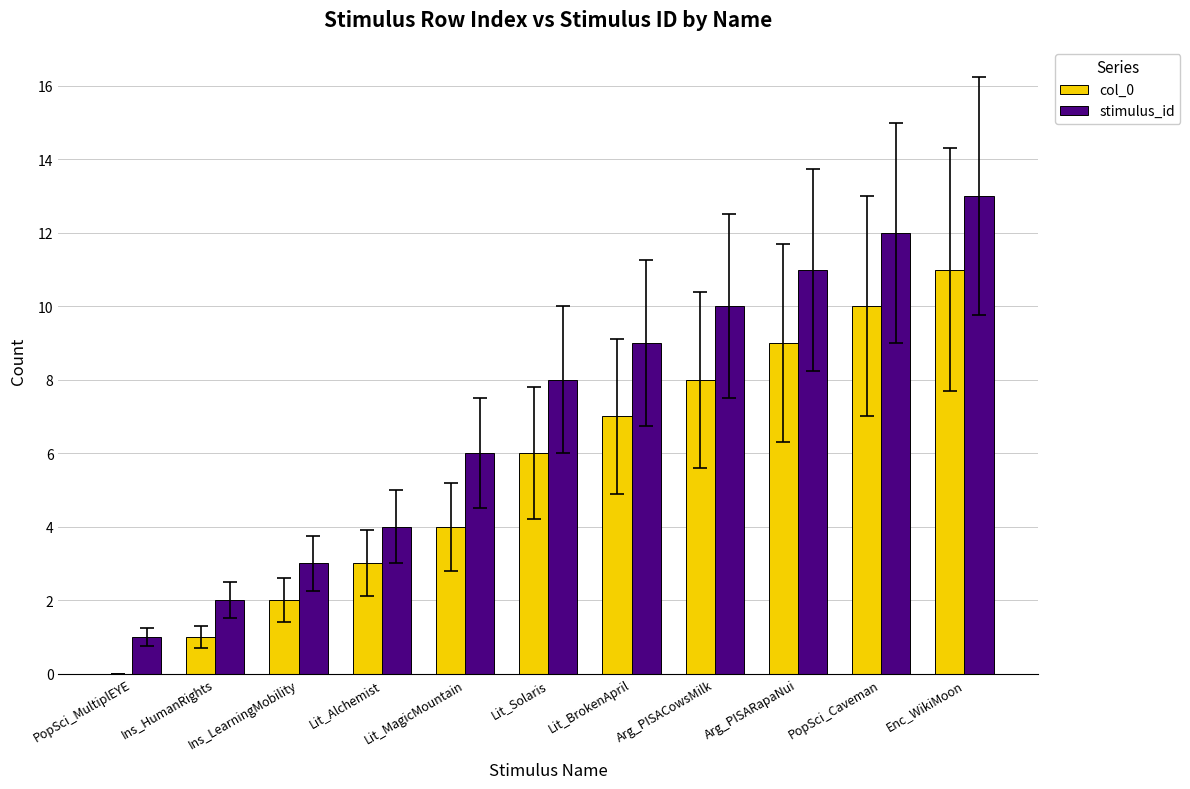

What is the average value of the stimulus_id series?

7